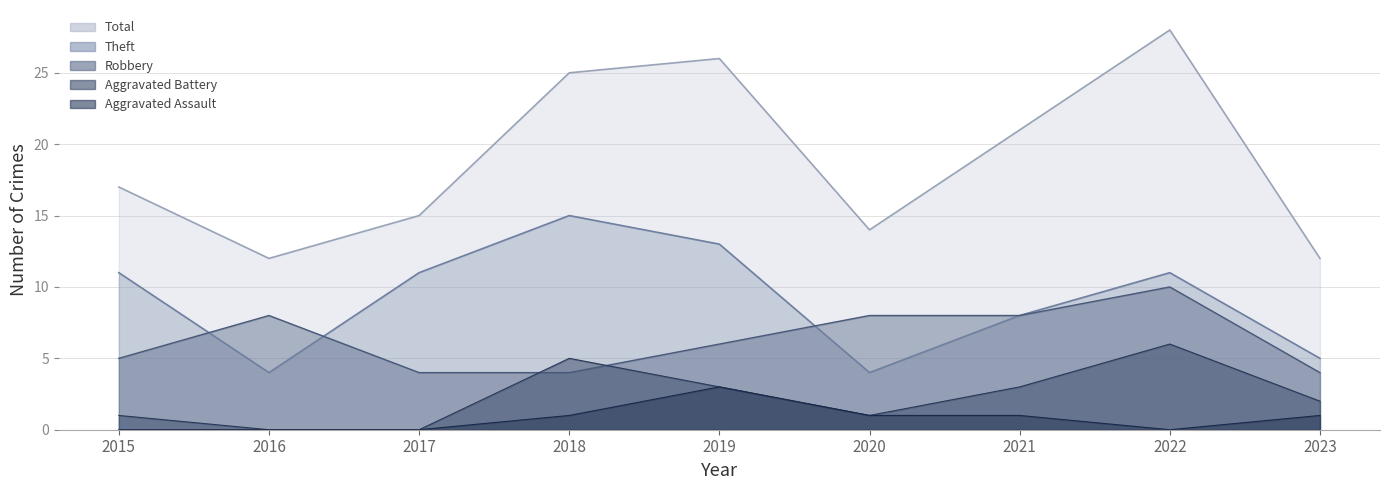

Which category has the lowest value in the Total series?

2016